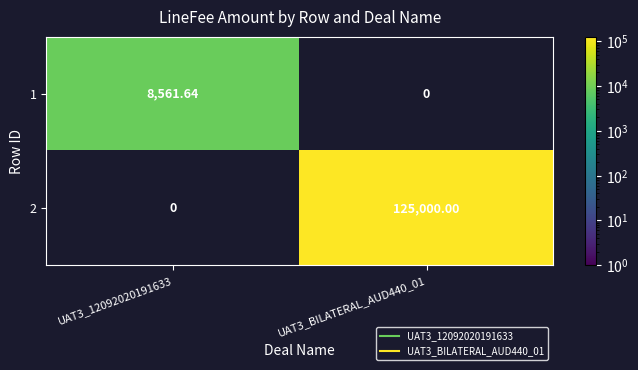

Is the value of 2 at UAT3_12092020191633 greater than the value of 1 at UAT3_12092020191633?

No